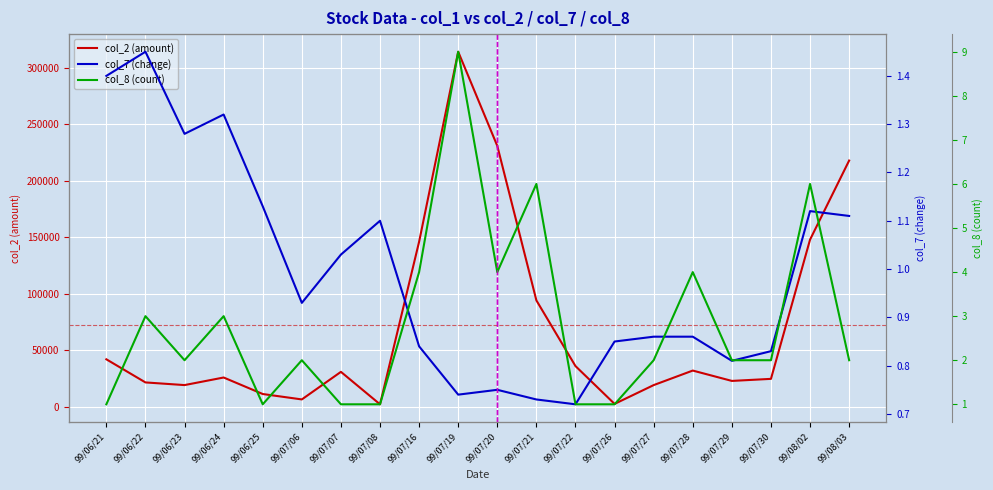

True or false: col_2 (amount) and col_7 (change) cross at least once.

False